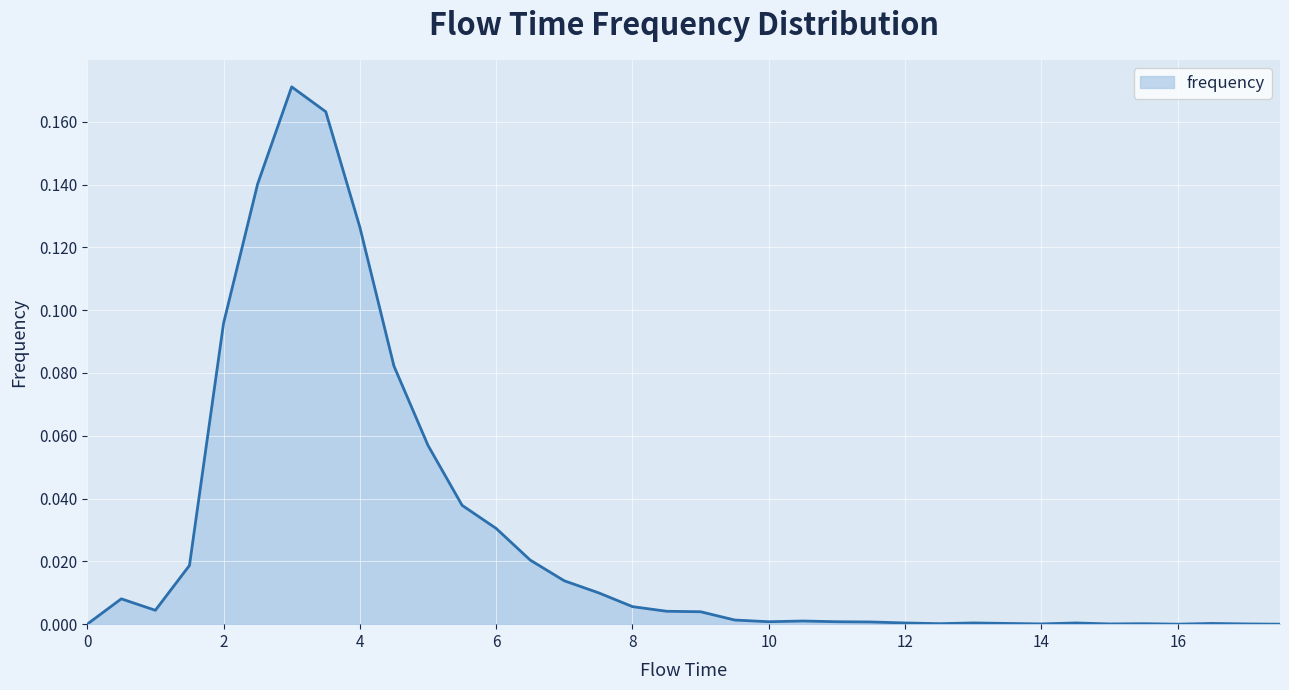

How many categories are shown in the chart?

36